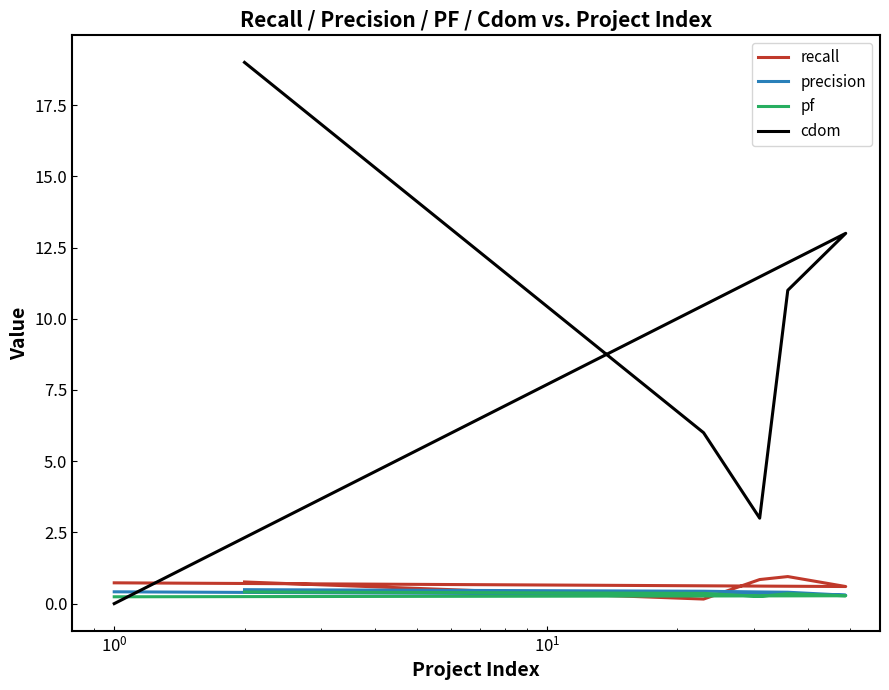

What is the value of the precision point at the 5th from the left?

0.3